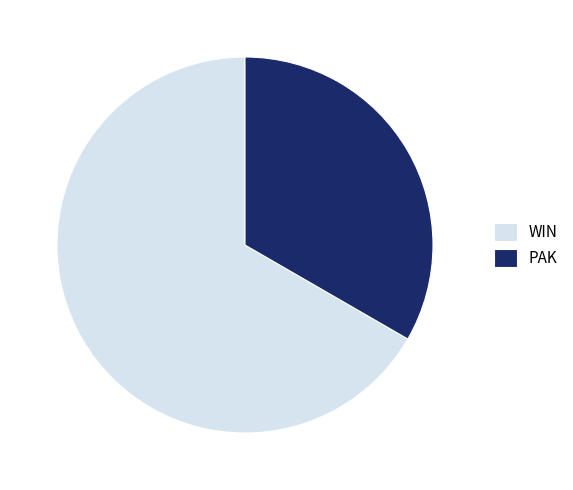

True or false: WIN accounts for 54% of the total.

False